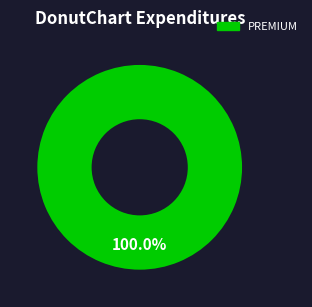

Is there a majority slice in this chart?

Yes